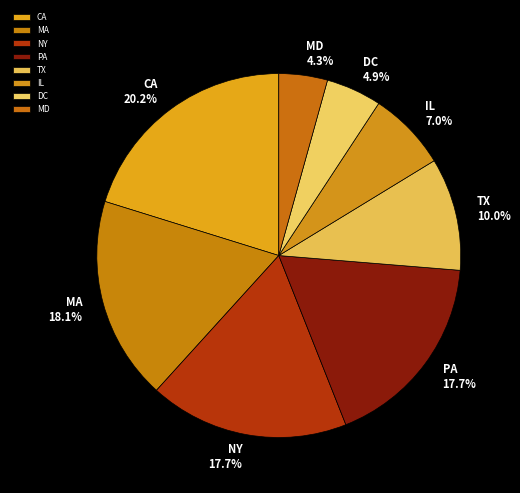

What is the smallest slice in the pie chart?

MD